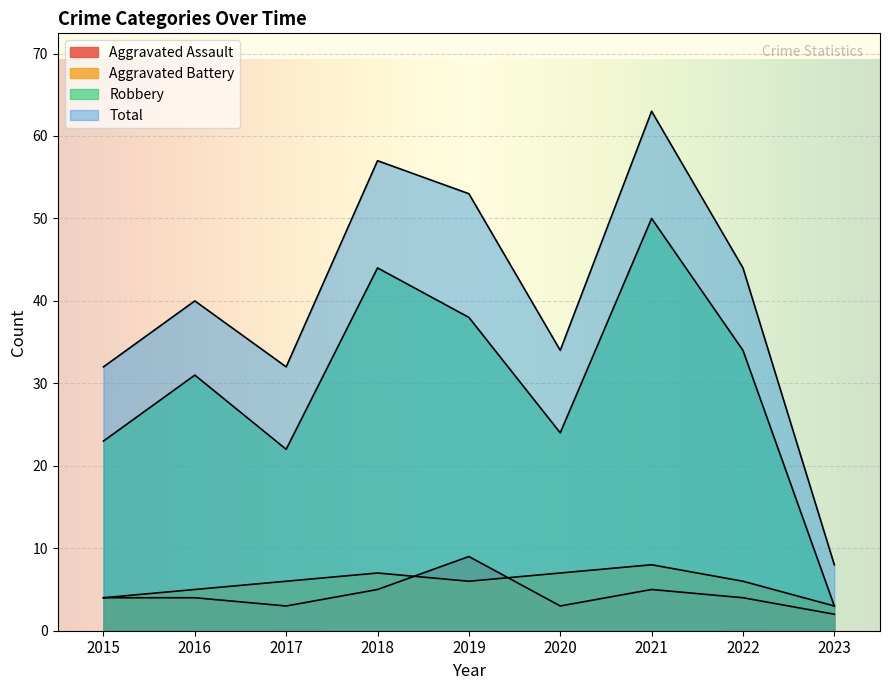

At which label does Robbery reach its peak?

2021